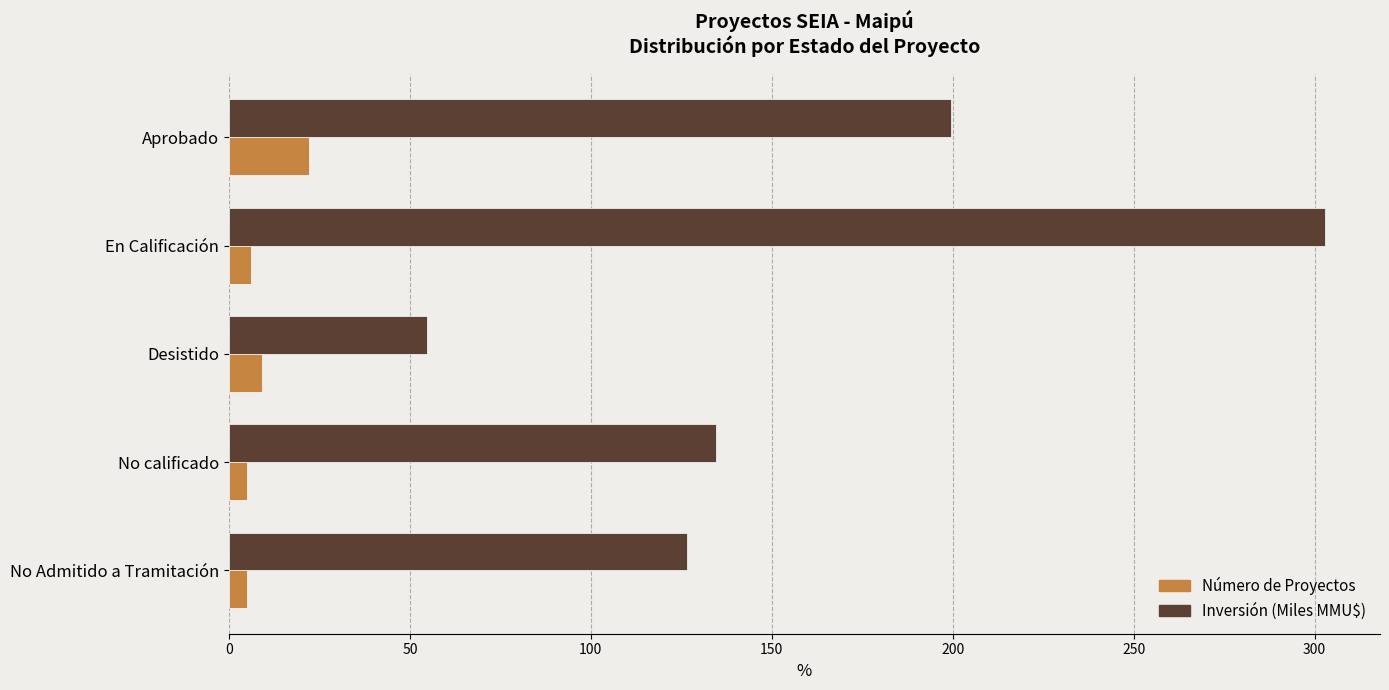

Which series has the largest total across all categories?

Inversión (Miles MMU$)